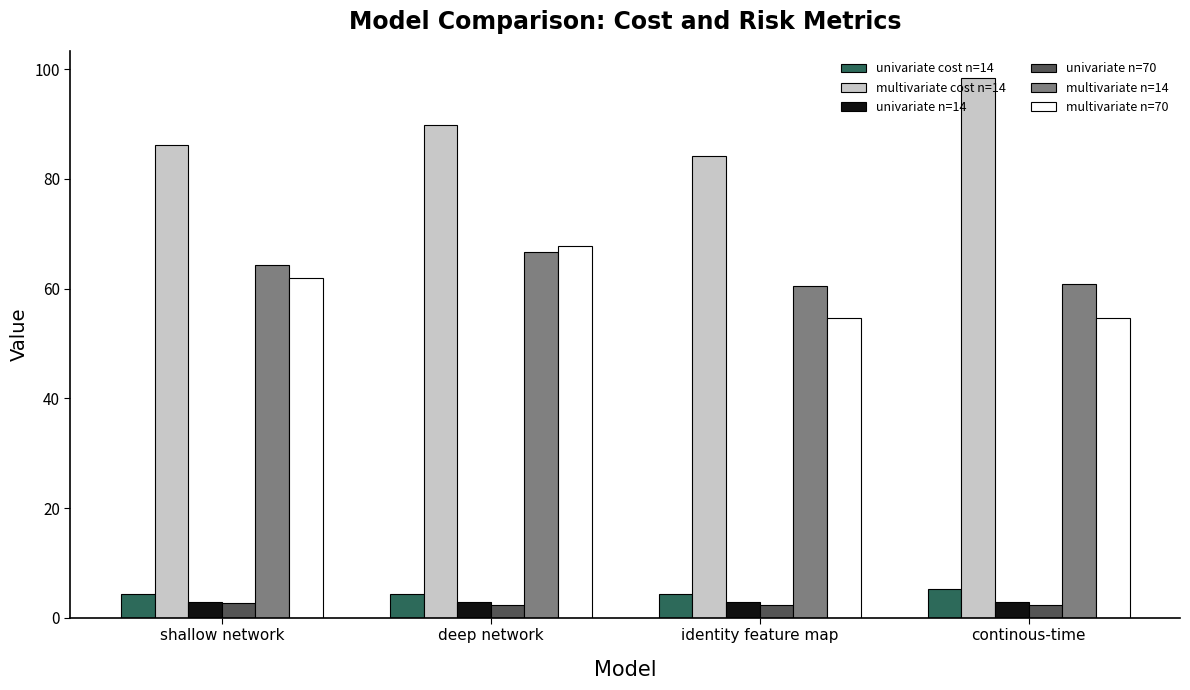

Read the multivariate n=70 value at identity feature map.

54.6